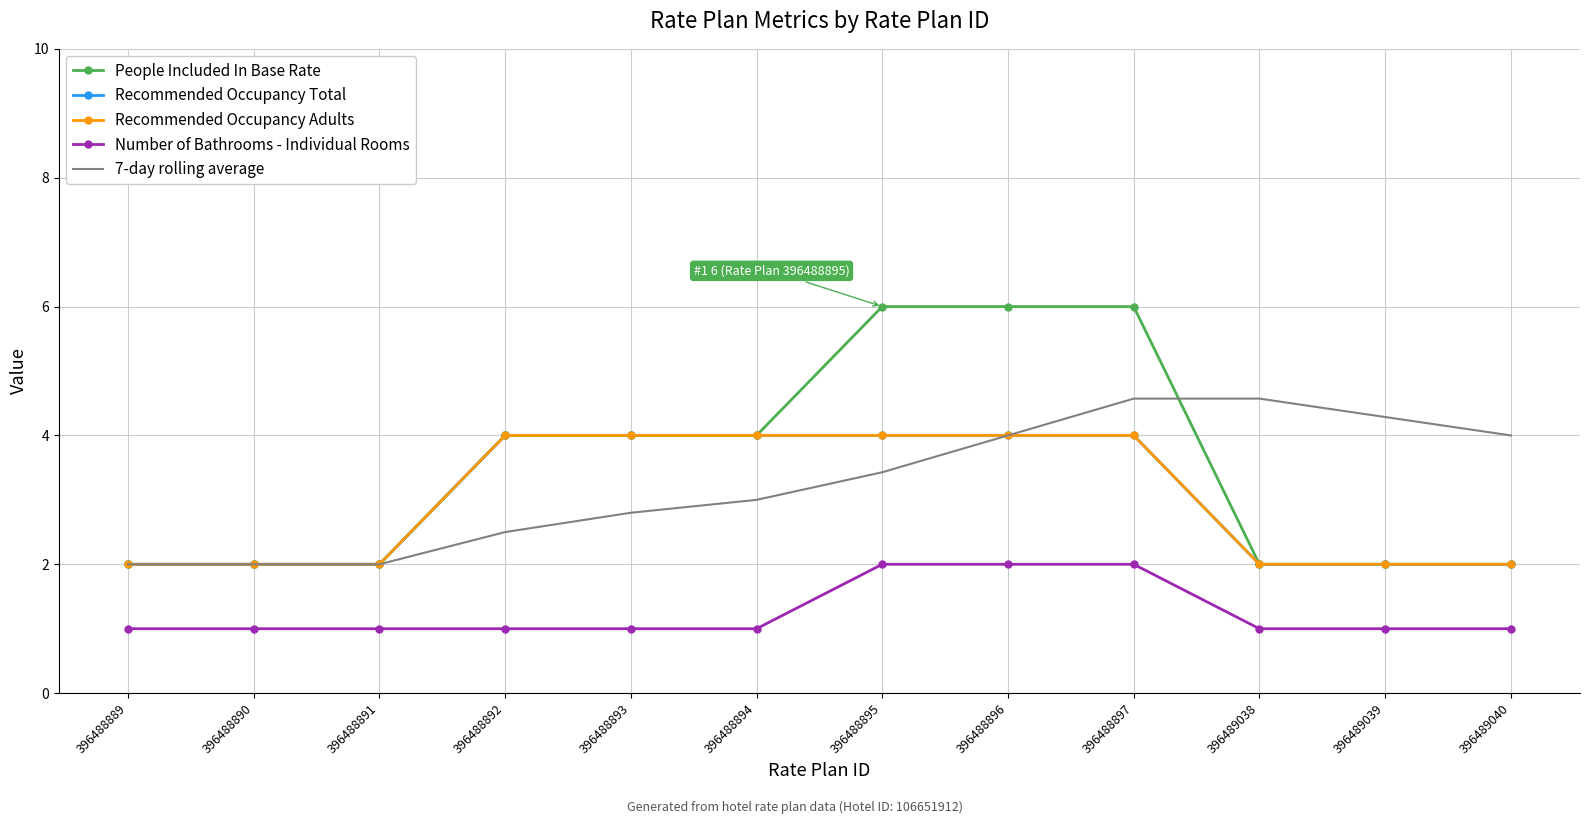

How many lines are shown in the chart?

5